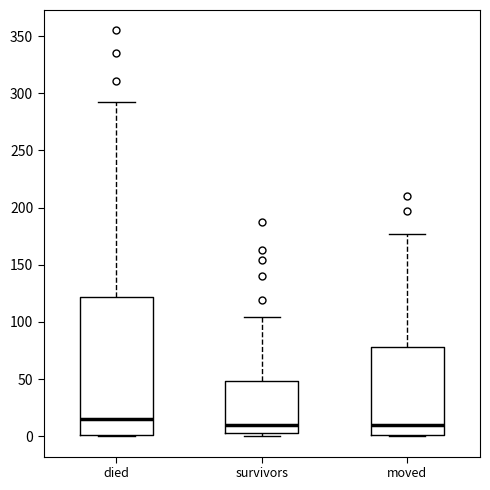

Where does the upper whisker of the box for survivors end on the y-axis? The values are not printed on the chart, so give them approximately, as read against the axis.

105